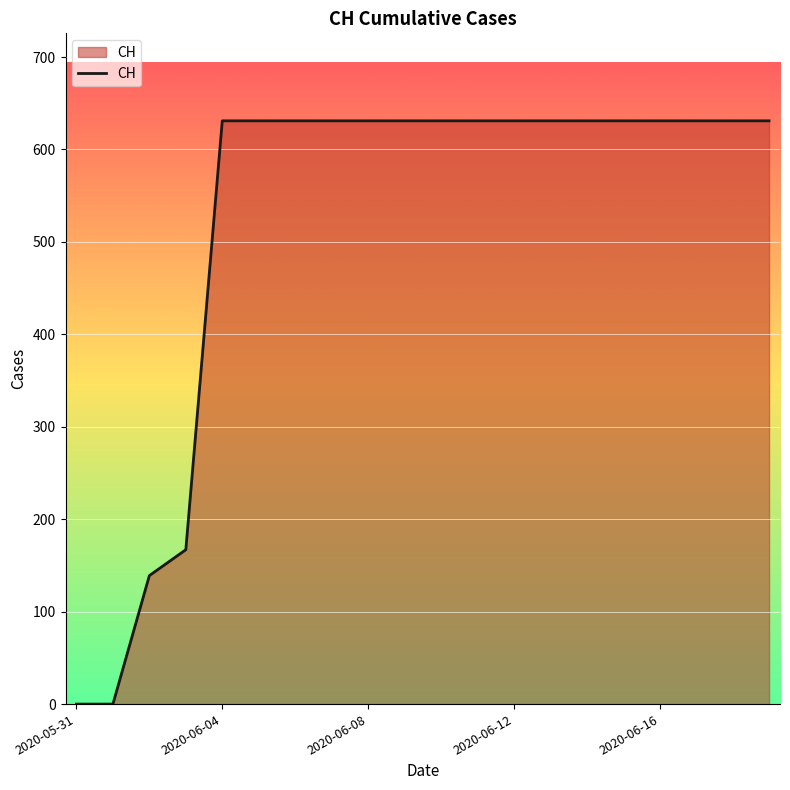

How many lines are shown in the chart?

1